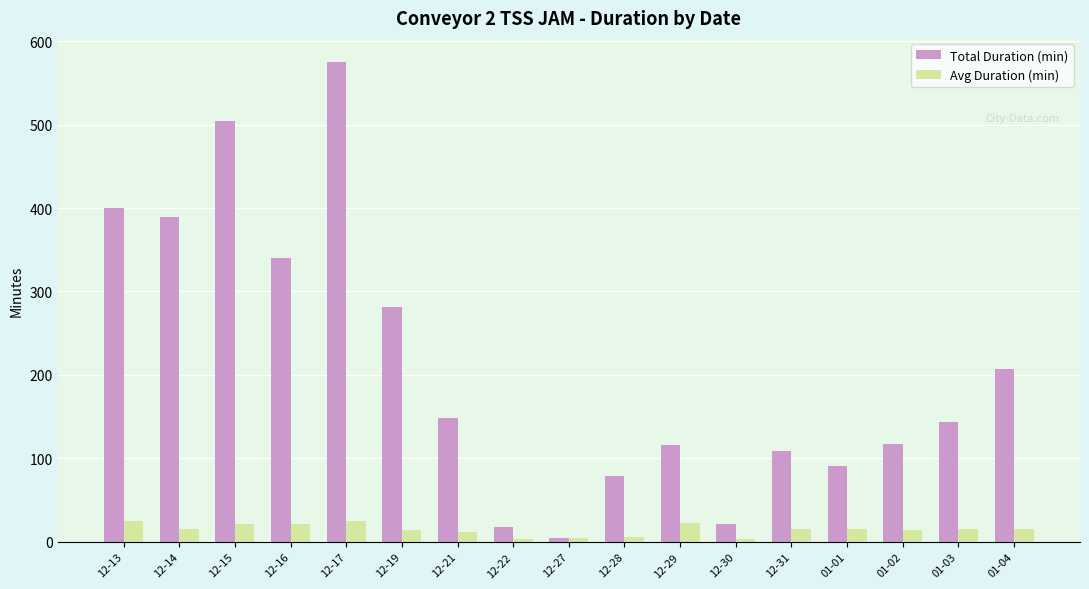

Rank the series by their average value, from highest to lowest.

Total Duration (min), Avg Duration (min)